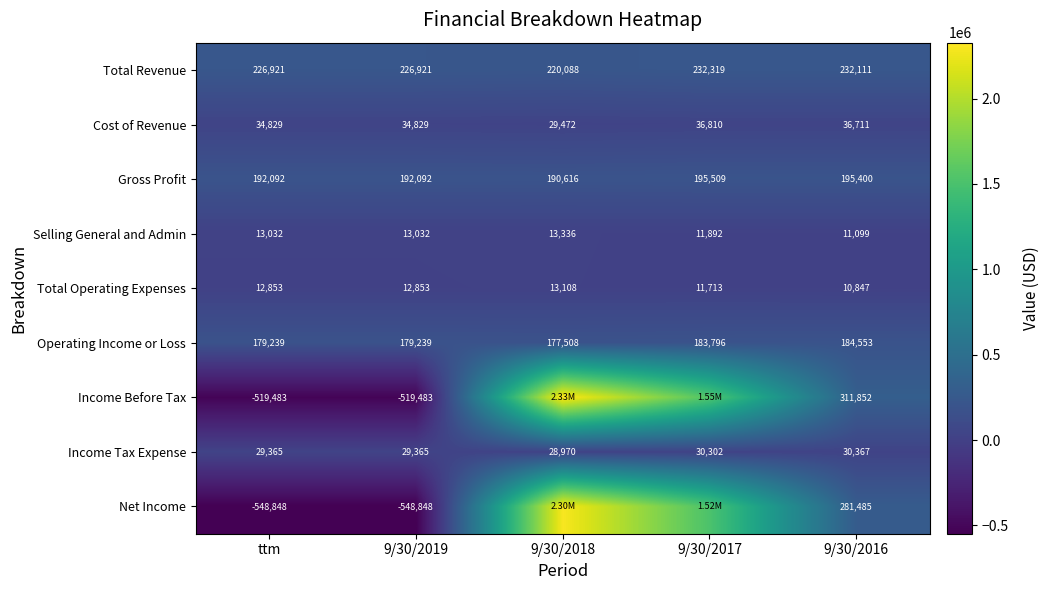

Rank the categories by Total Operating Expenses value from highest to lowest.

9/30/2018, ttm, 9/30/2019, 9/30/2017, 9/30/2016